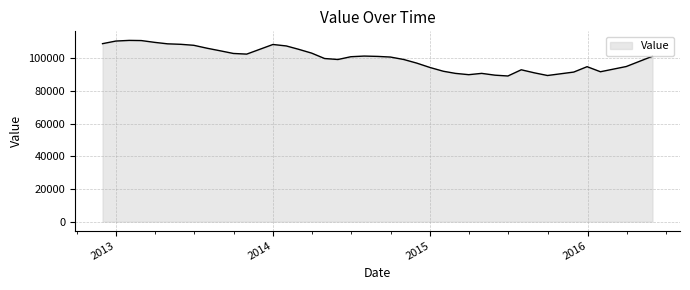

What is the greatest value displayed?

111000